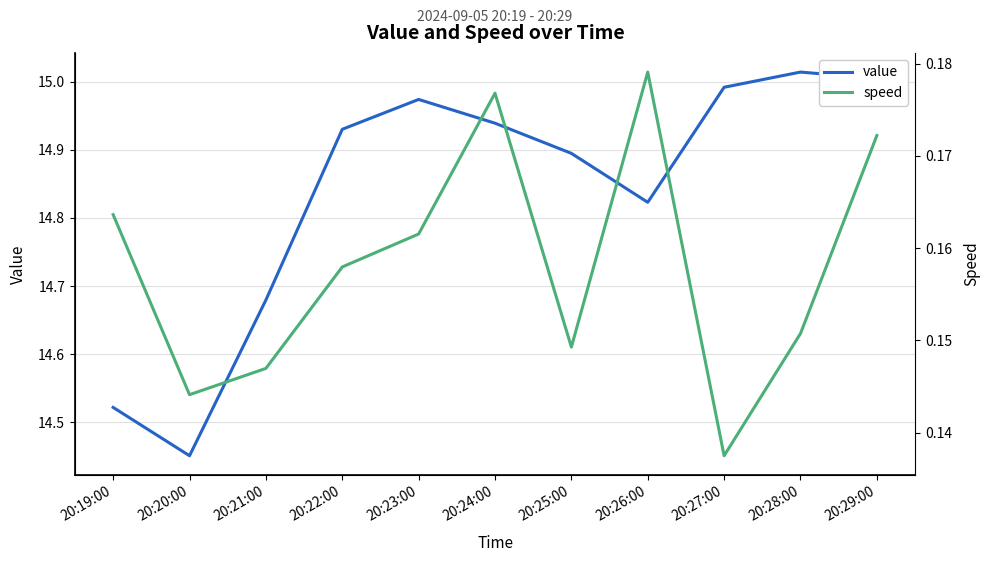

What is the difference between the maximum and minimum values in the value series?

0.6